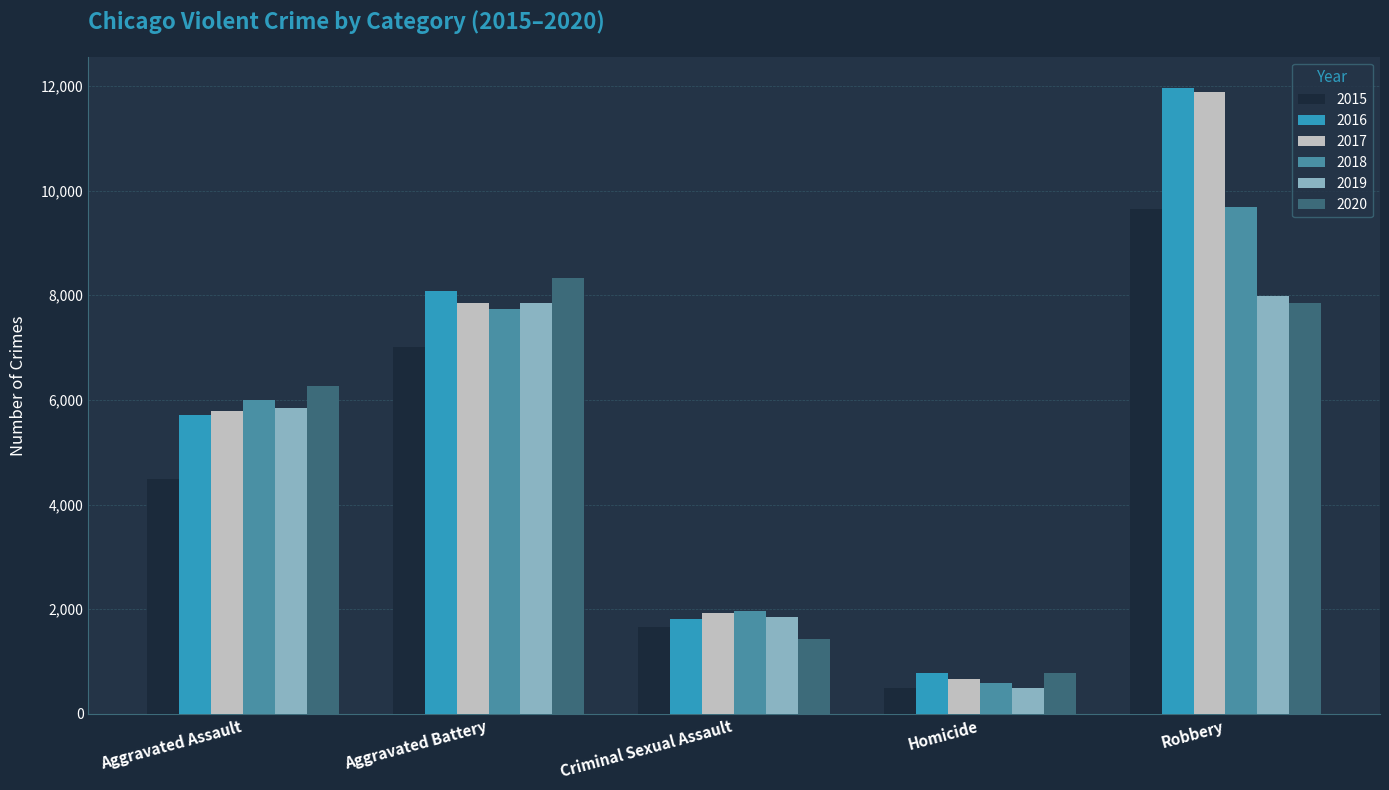

True or false: 2017 has a value of 1928 at Criminal Sexual Assault.

True